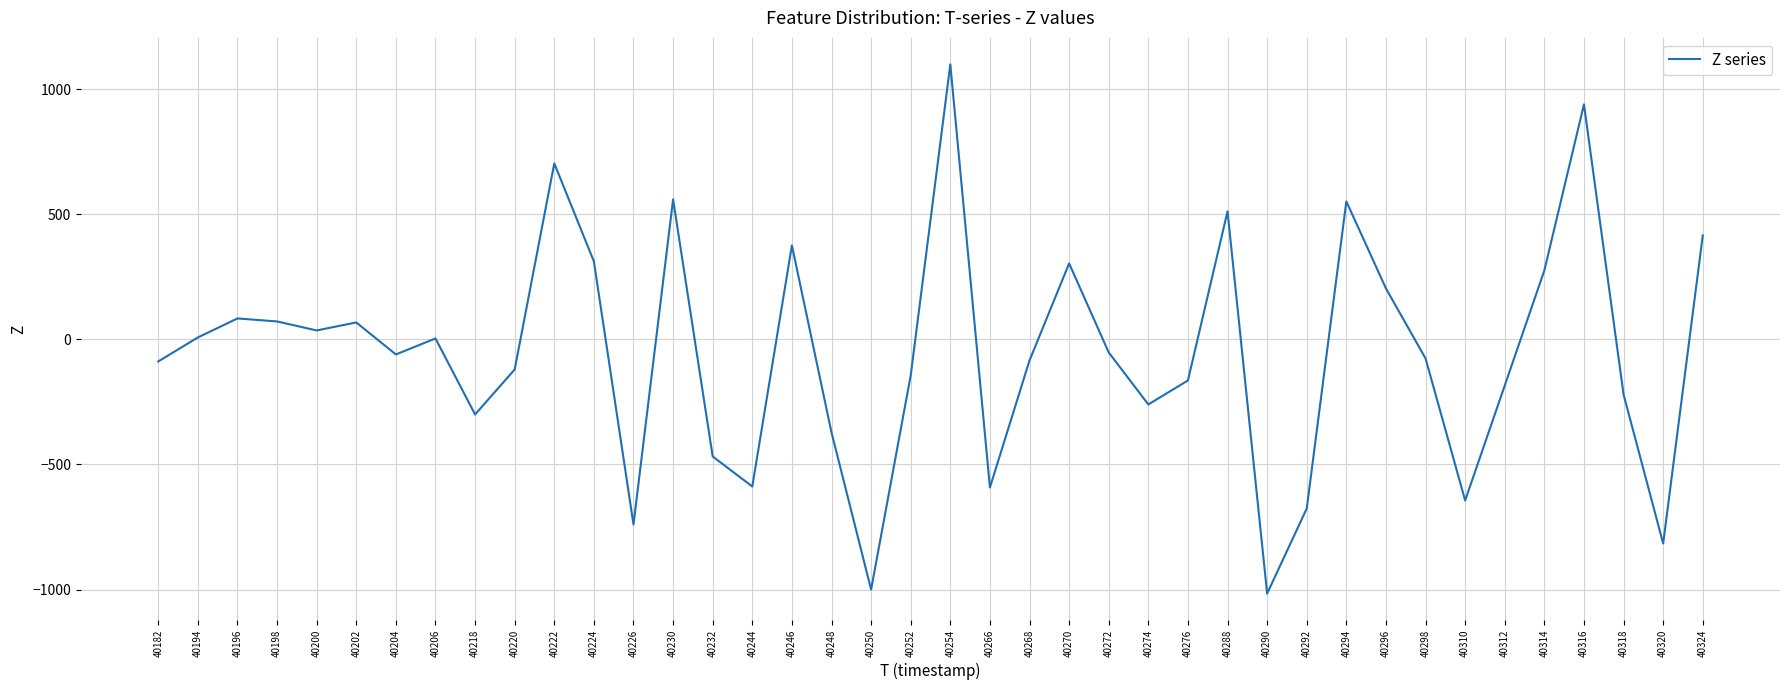

At which category does the data reach its first local valley?

40200